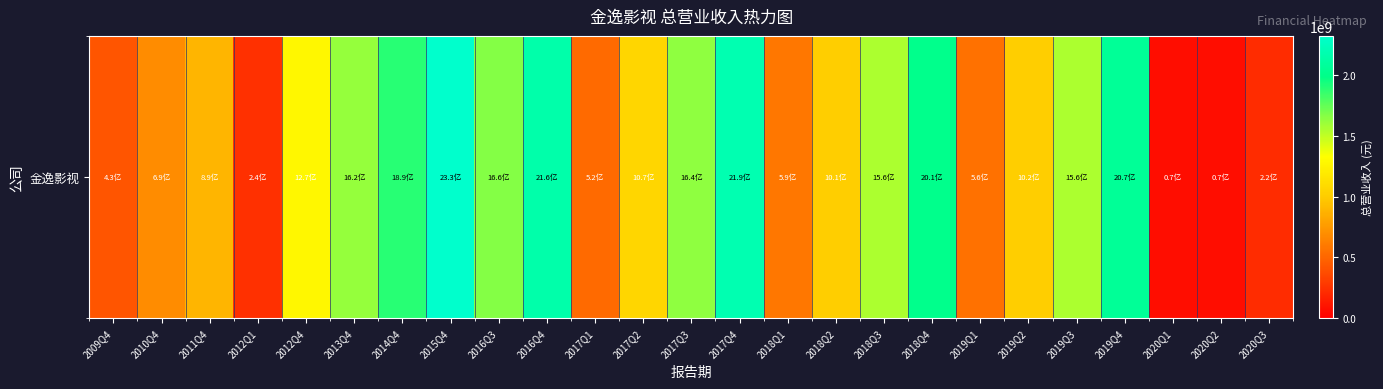

Reading left to right, what are all the values shown in this chart?

2009Q4=426671516.0	2010Q4=686338511.9	2011Q4=885783893.2	2012Q1=242768917.2	2012Q4=1274064460.4	2013Q4=1624630292.6	2014Q4=1893291013.8	2015Q4=2325275006.2	2016Q3=1662678440.4	2016Q4=2155647839.4	2017Q1=520815056.1	2017Q2=1068626704.1	2017Q3=1639917337.1	2017Q4=2191010144.5	2018Q1=589225753.4	2018Q2=1014455419.2	2018Q3=1555966193.7	2018Q4=2010485361.5	2019Q1=562458264.4	2019Q2=1015663337.9	2019Q3=1561540594.5	2019Q4=2068936987.6	2020Q1=66521133.4	2020Q2=67708597.9	2020Q3=220213512.2